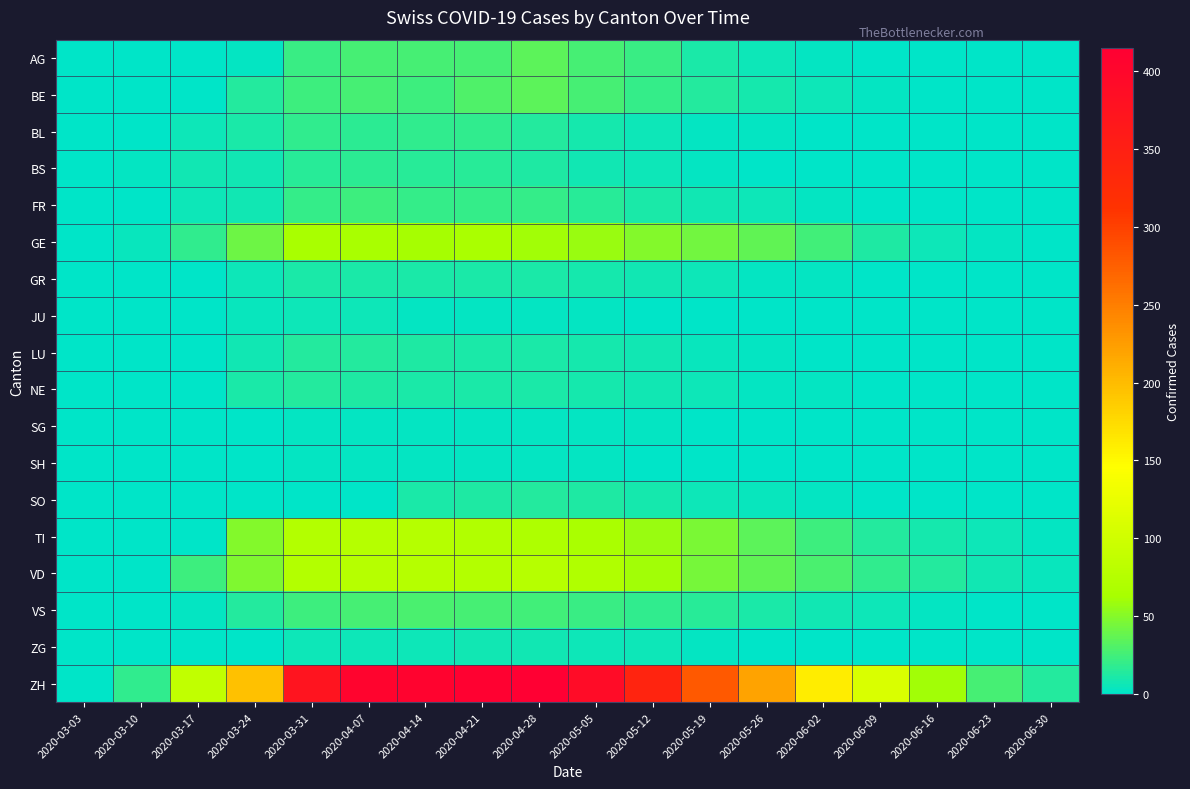

What is the maximum value shown in the chart?

415